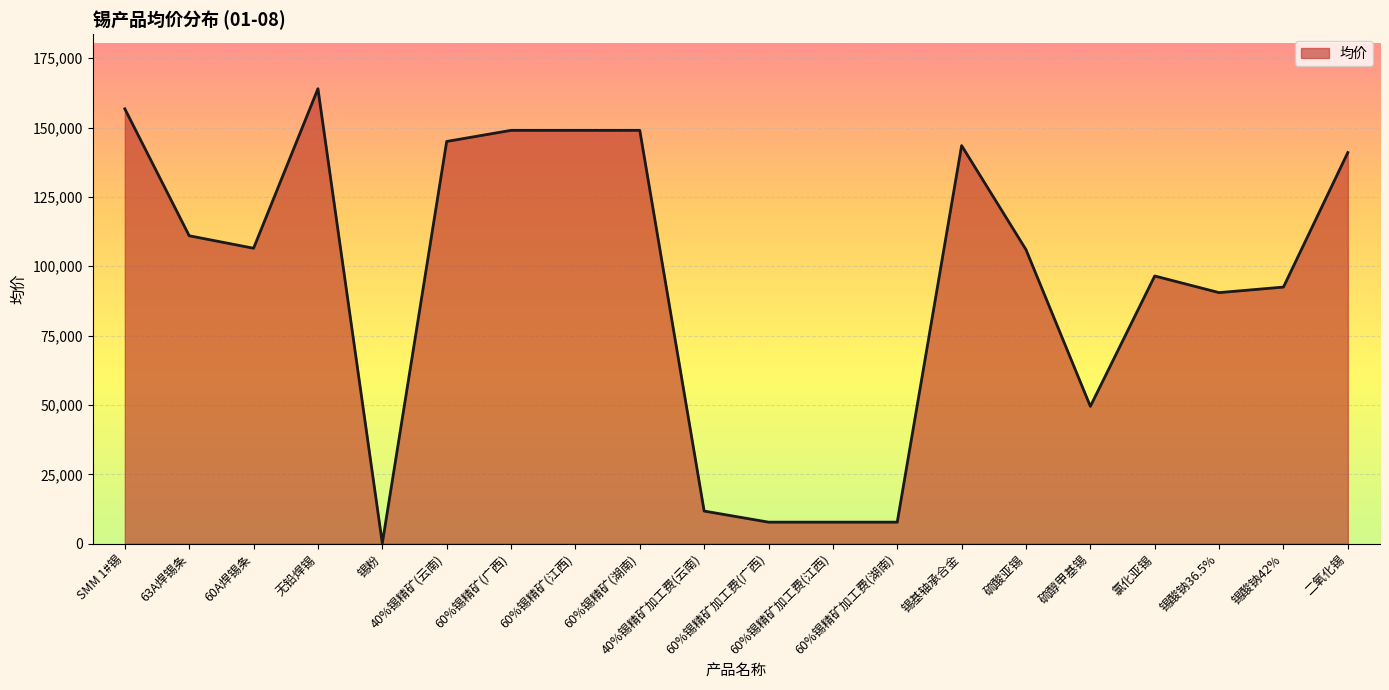

At which category does the data reach its first local peak?

无铅焊锡